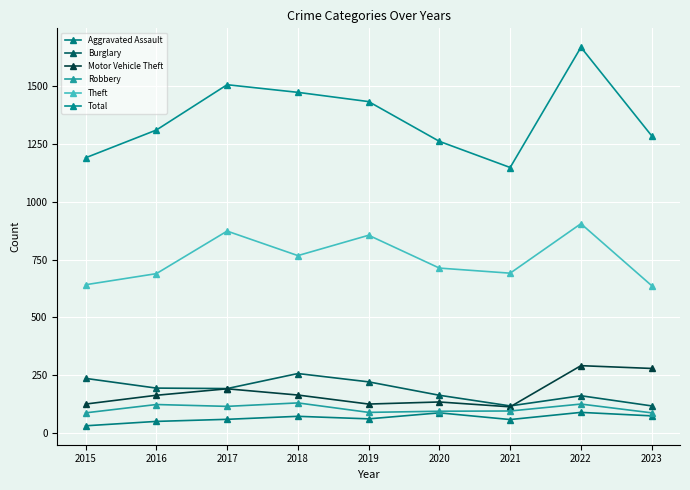

The value of Burglary at 2016 is 194. True or false?

True